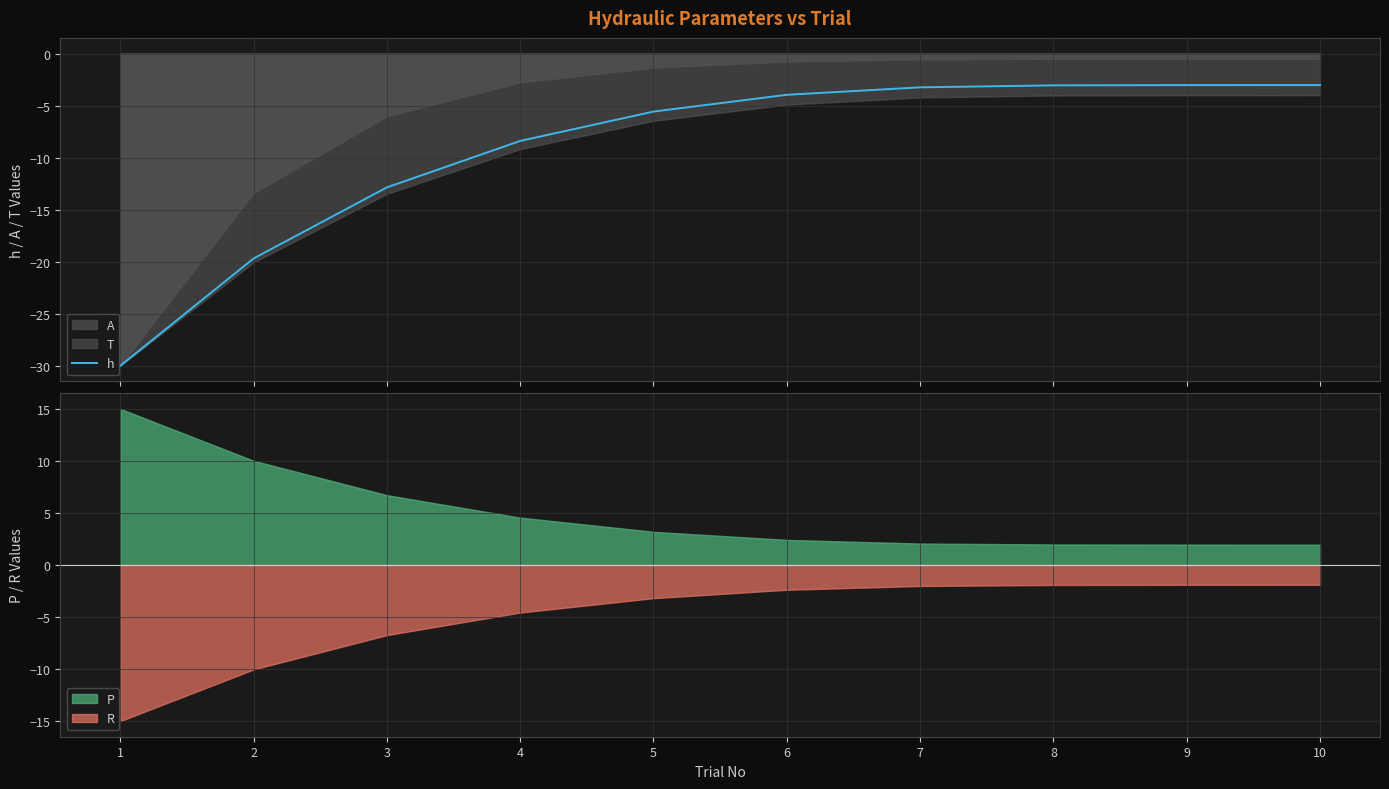

What is the minimum value for h?

-30.0